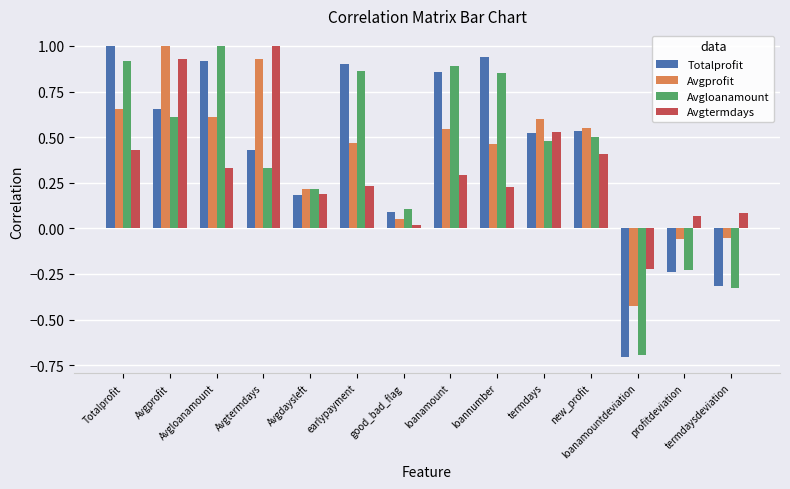

What is the greatest value displayed?

1.0